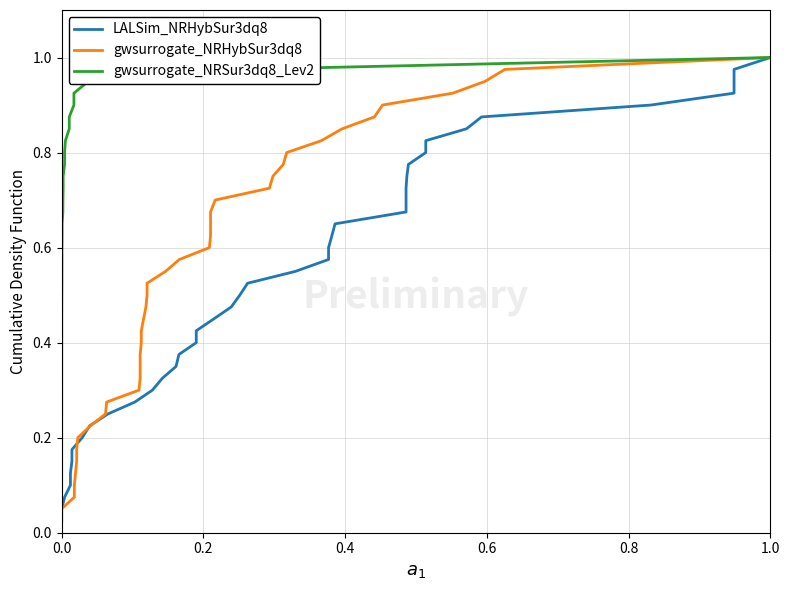

How many categories are shown in the chart?

40